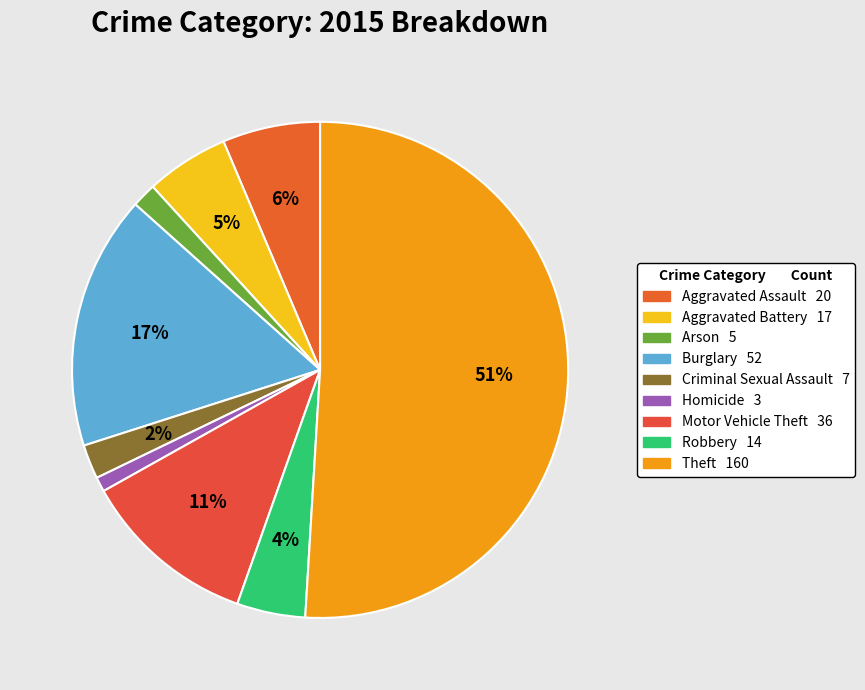

Which has a higher value, Motor Vehicle Theft or Arson?

Motor Vehicle Theft